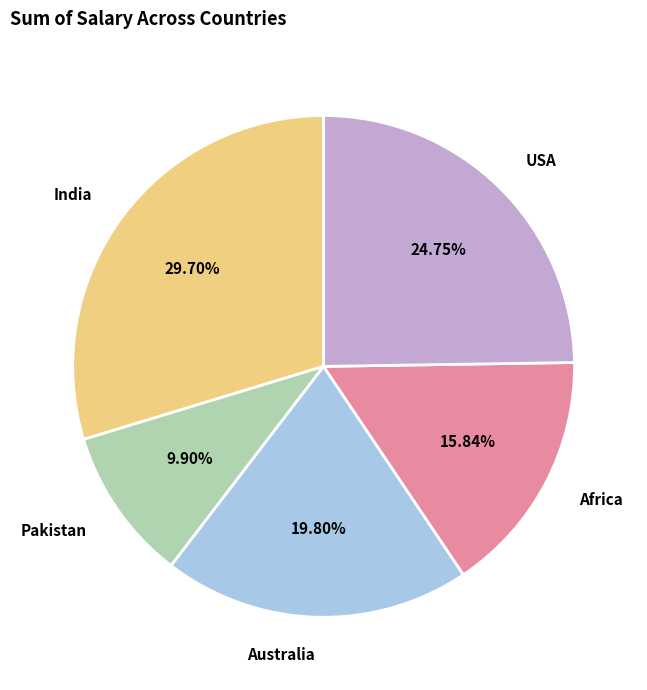

Between Australia and USA, which is larger?

USA